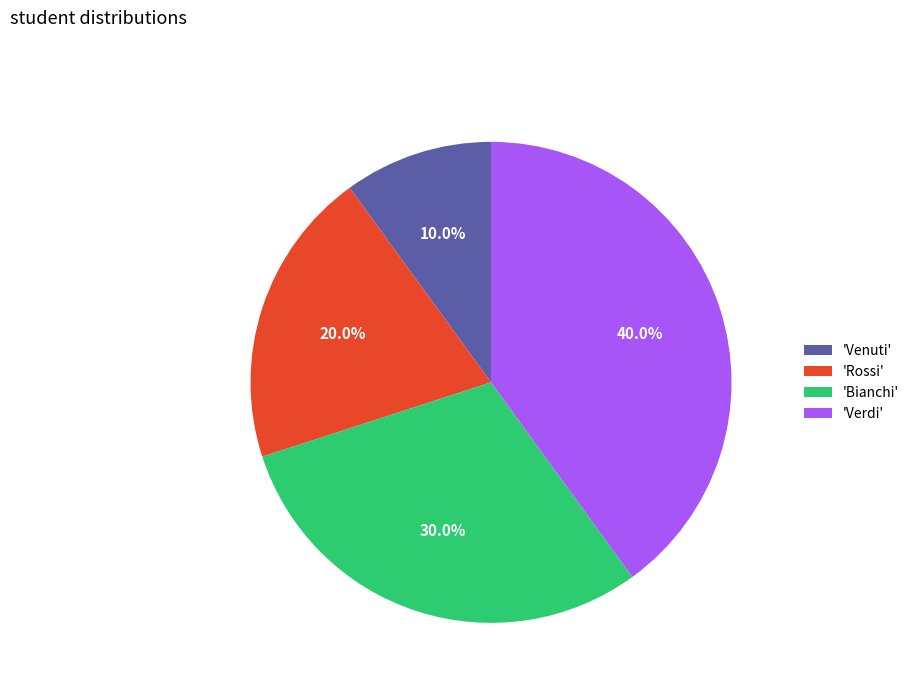

How many segments does this pie chart have?

4